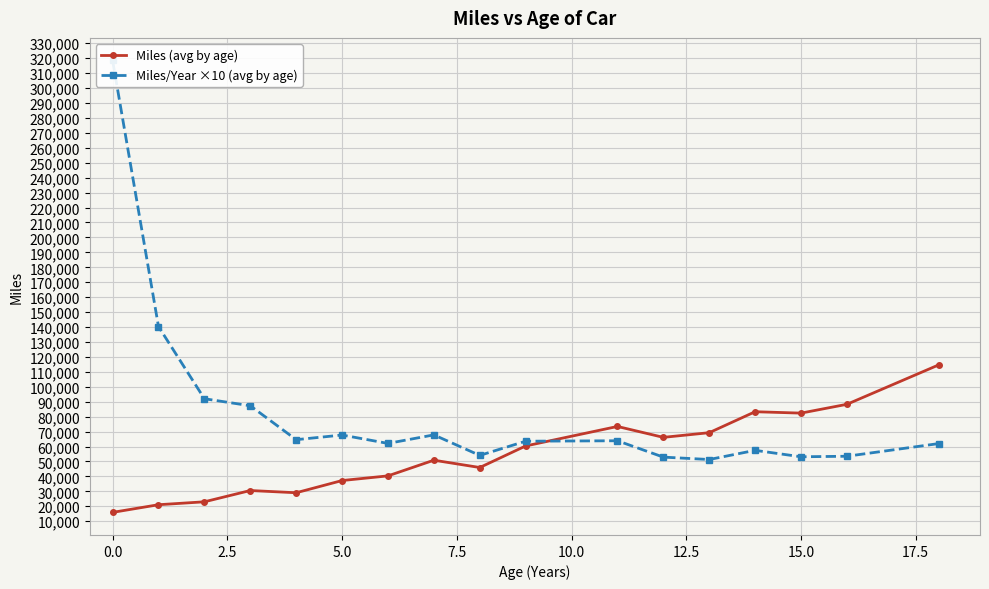

What is the sum of the Miles/Year ×10 (avg by age) values at 7.5 and 5.0?

151889.7